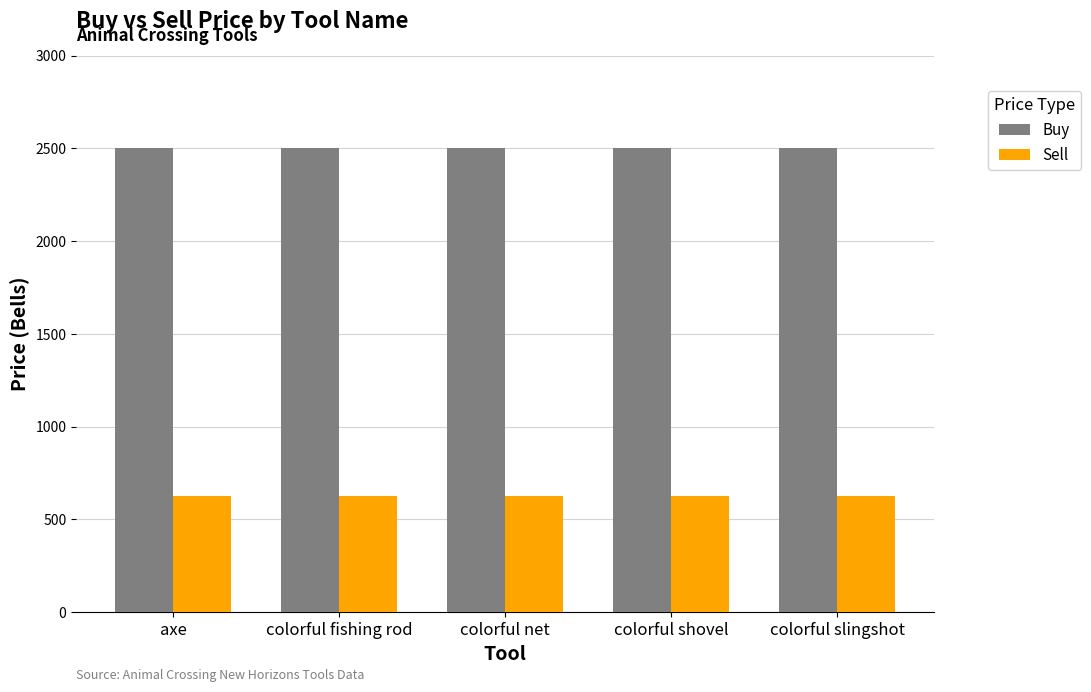

What are all the series names shown in the legend?

Buy, Sell